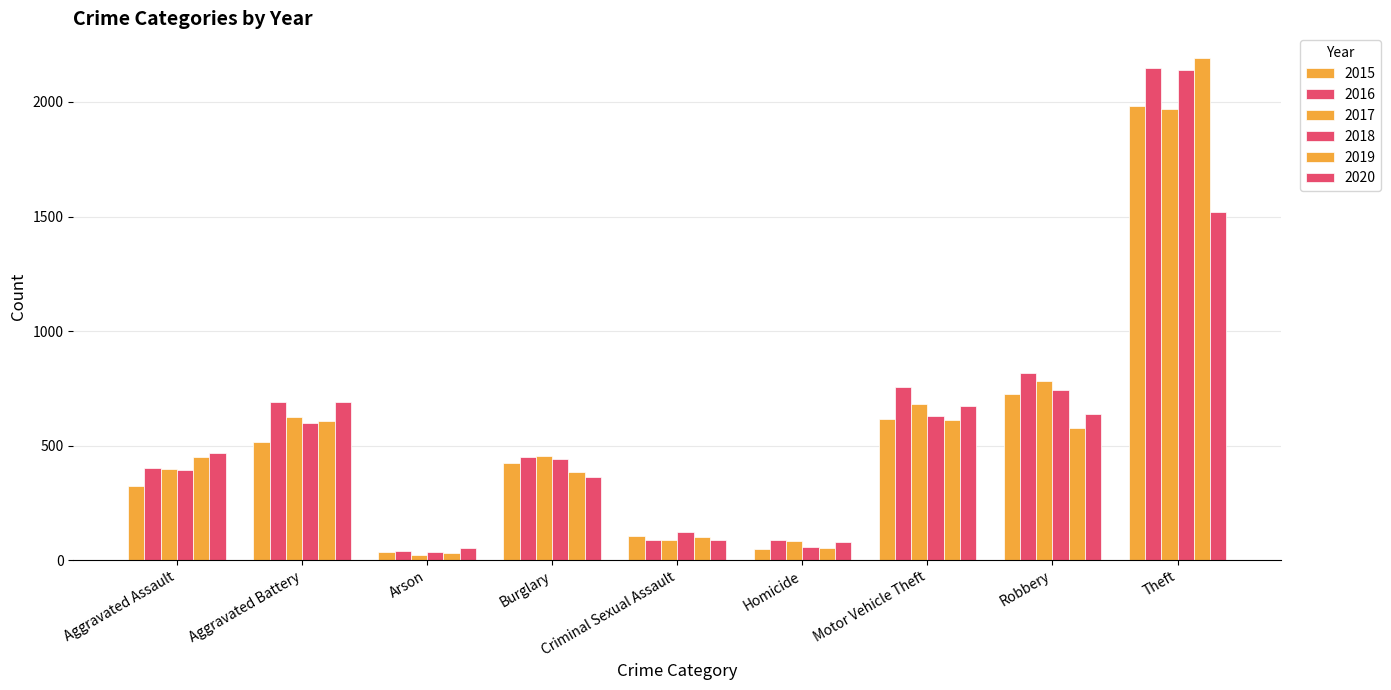

What is the sum of the 2017 values at Aggravated Assault and Theft?

2364